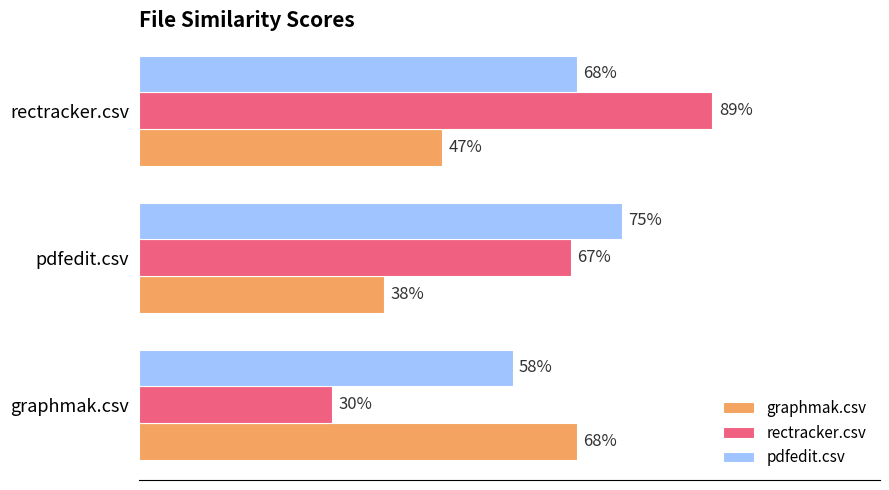

Rank the series by their average value, from highest to lowest.

pdfedit.csv, rectracker.csv, graphmak.csv